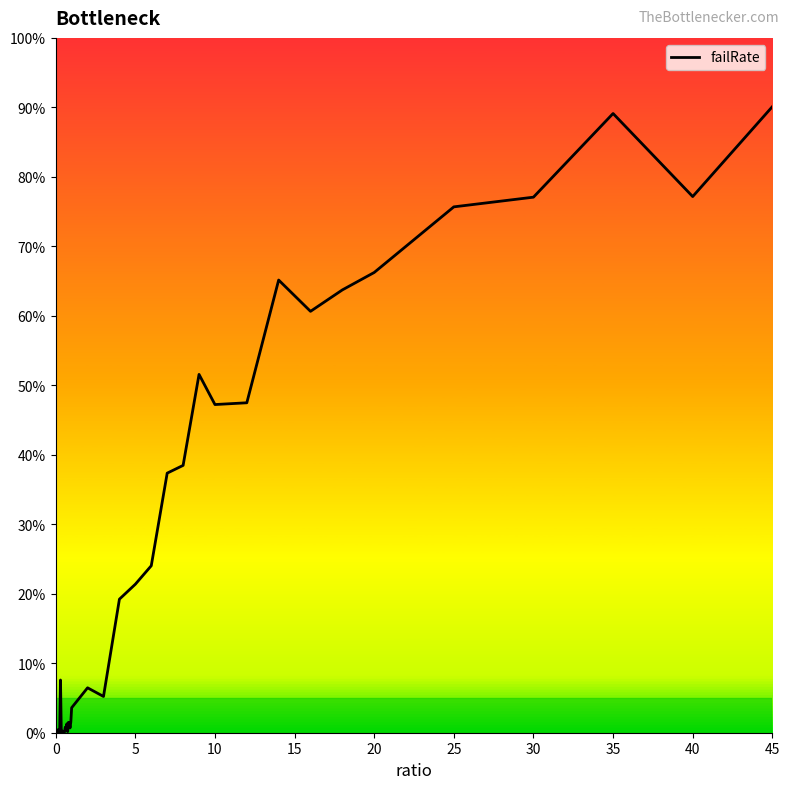

Does the chart have visible grid lines?

No